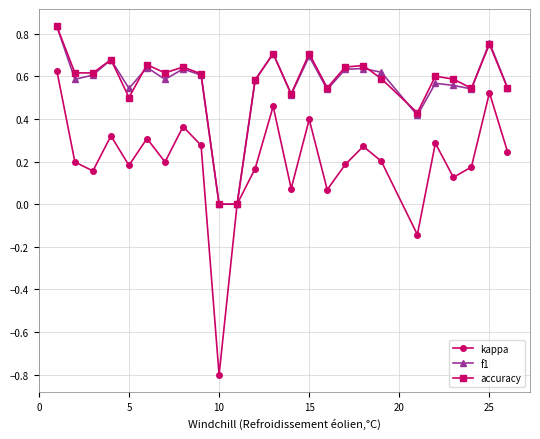

How many lines are shown in the chart?

3